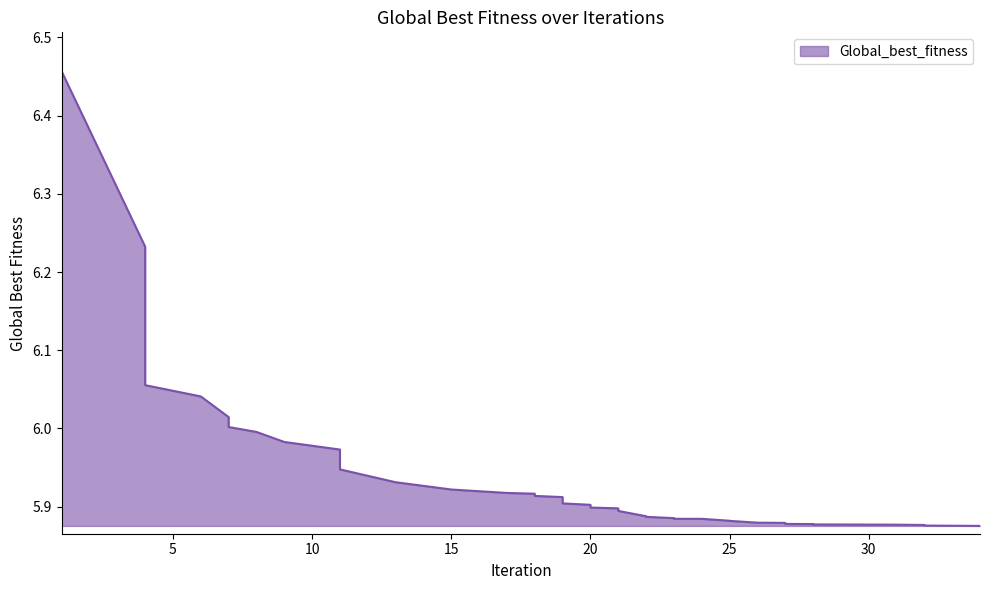

At which label is the value closest to 6?

7